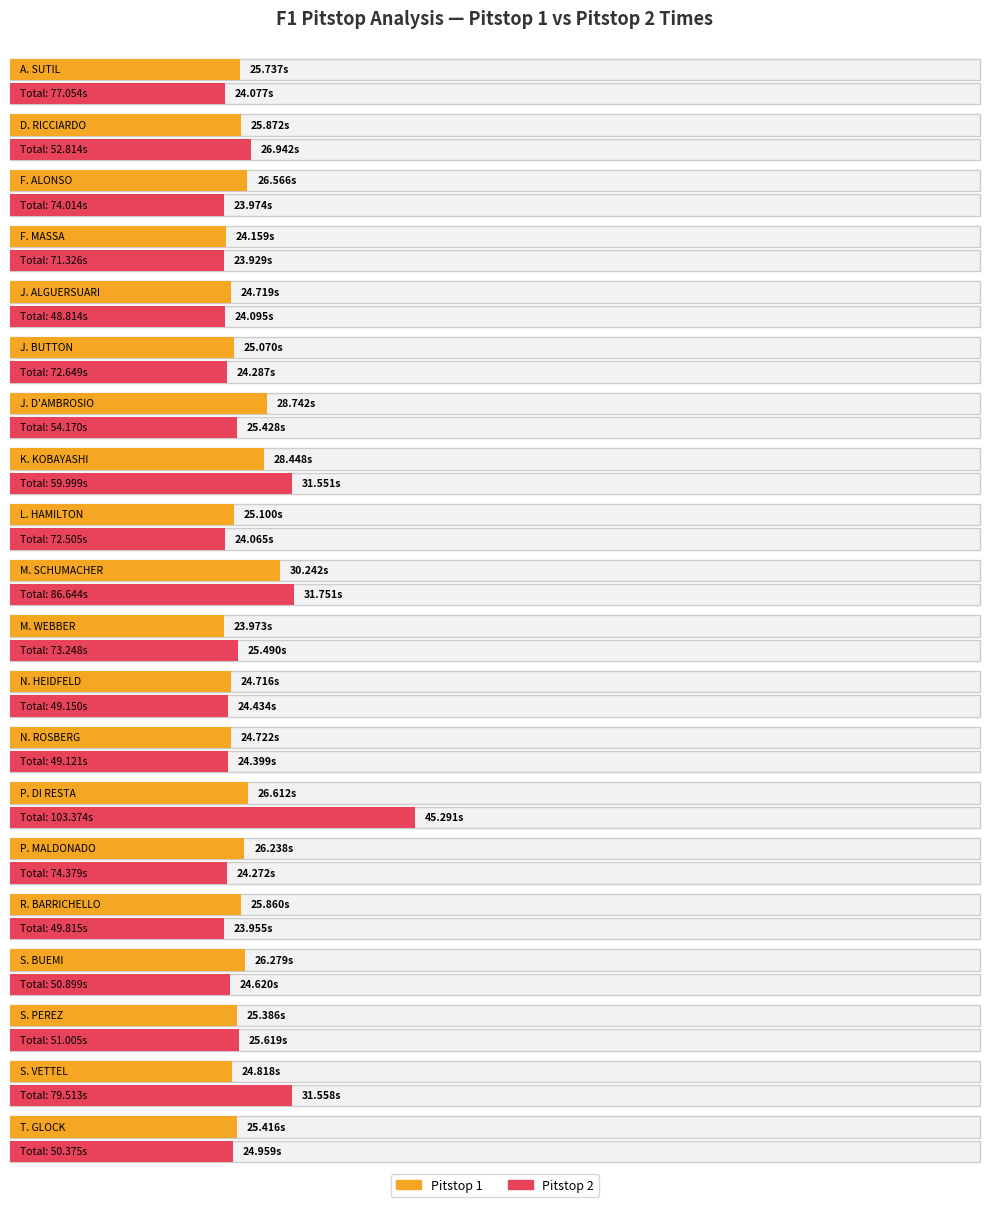

What is the label of the 20th bar from the right?

A. SUTIL